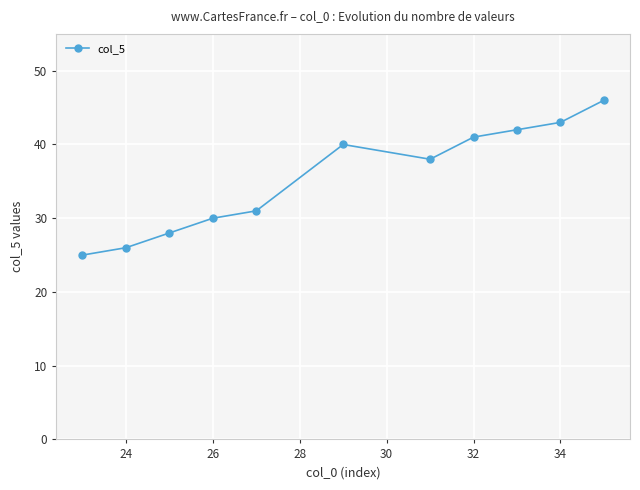

True or false: the data has more than 0 interior local peaks.

True